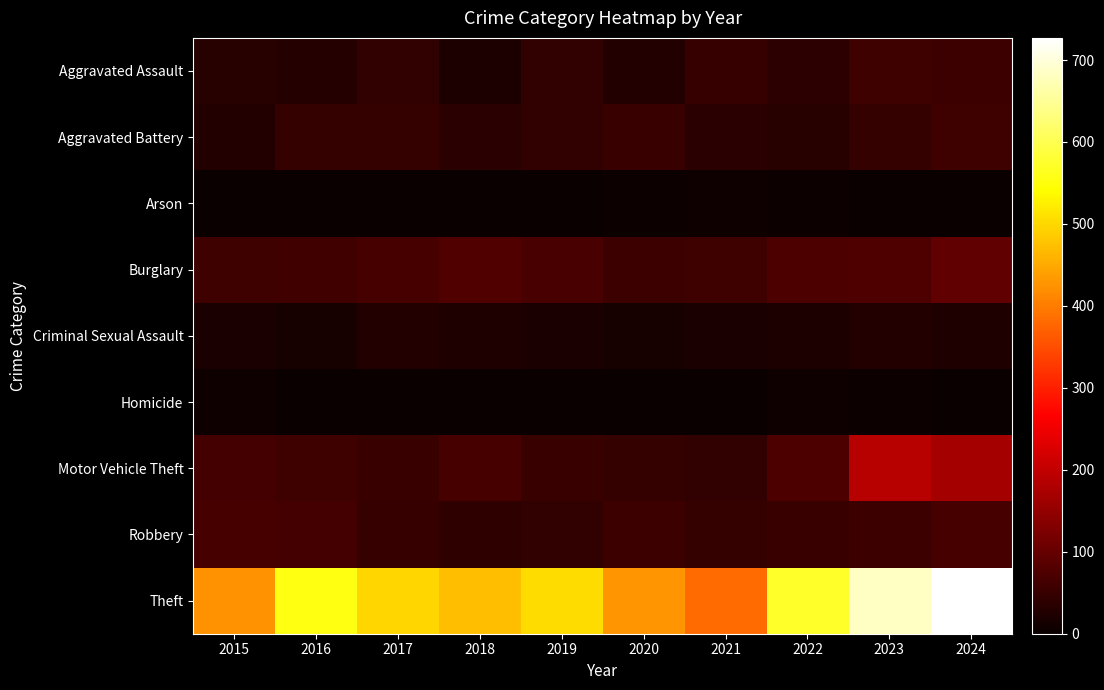

Rank the series at 2019 from highest to lowest value.

Theft, Burglary, Motor Vehicle Theft, Aggravated Assault, Aggravated Battery, Robbery, Criminal Sexual Assault, Arson, Homicide